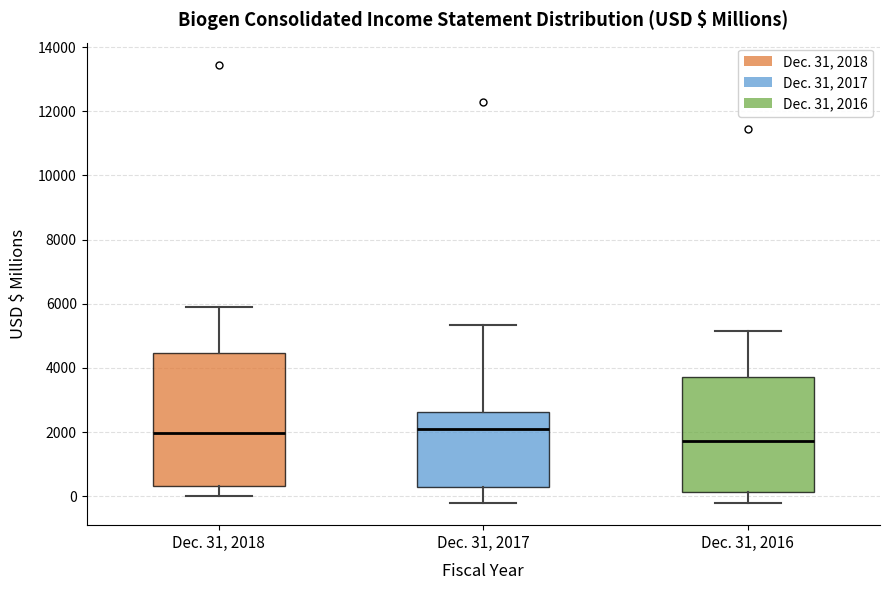

Which box is the tallest, from its lower edge to its upper edge?

Dec. 31, 2018